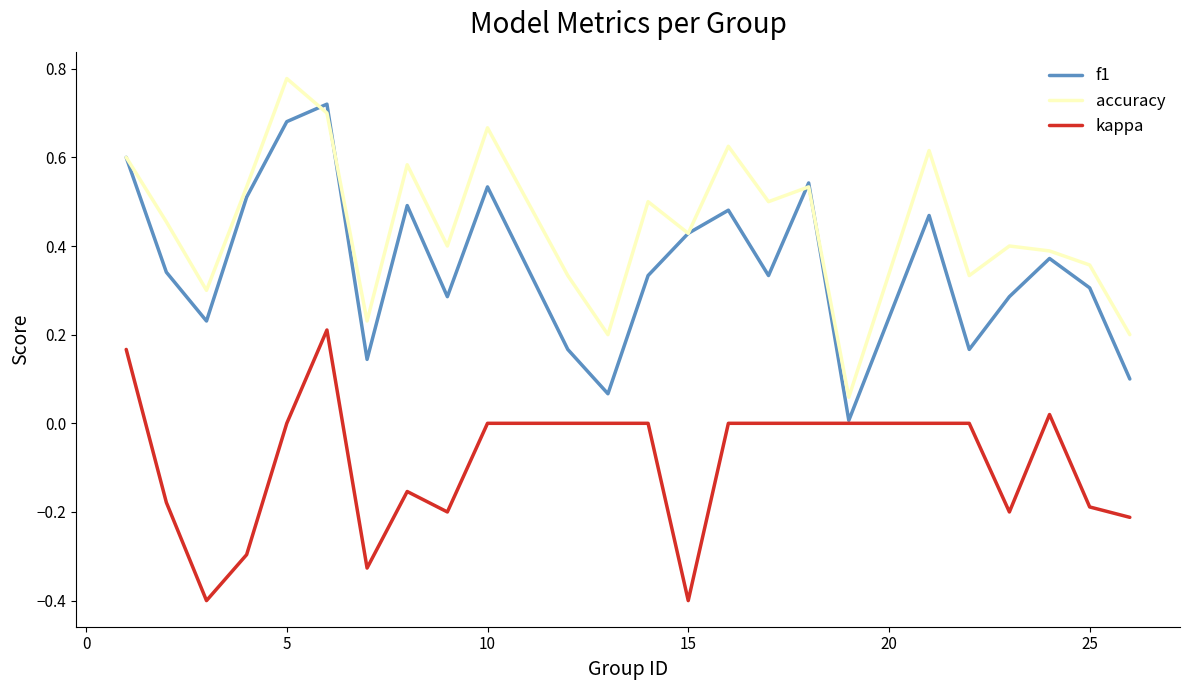

What is the lowest value of the kappa series?

-0.4